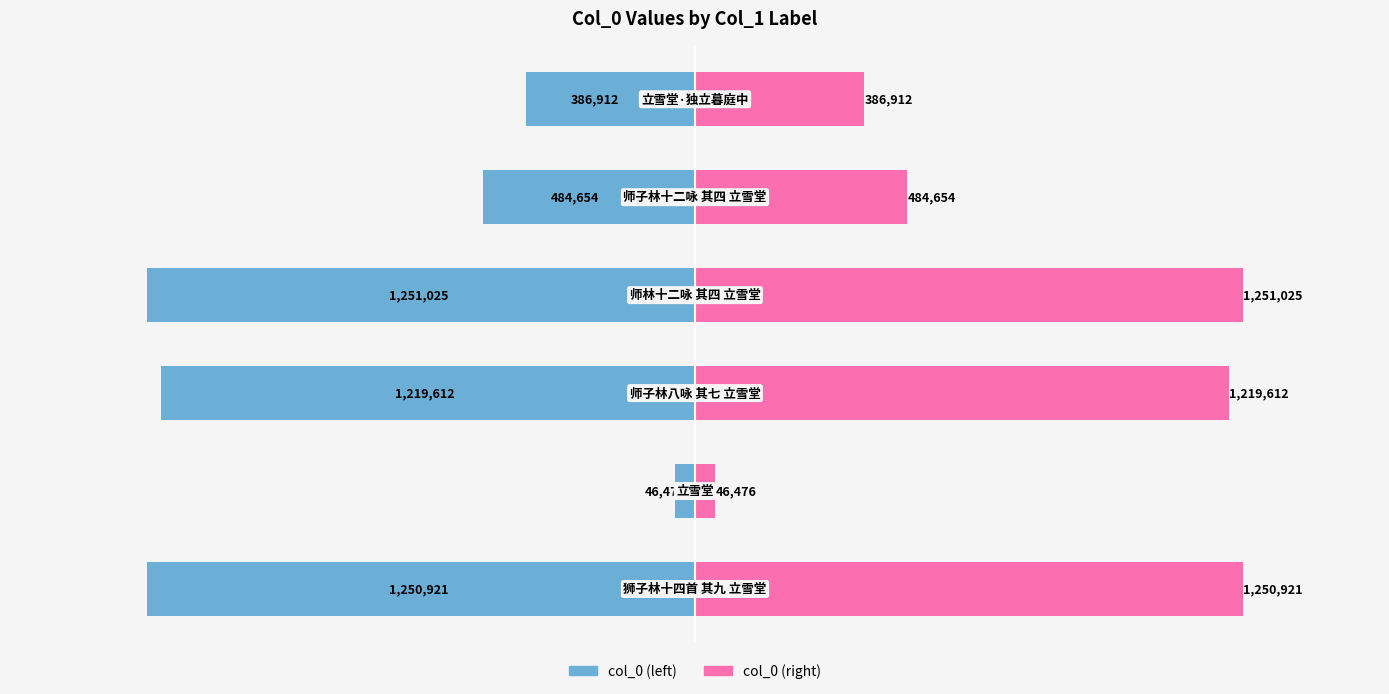

Reading left to right, extract all data points from this chart.

col_0 (left): −2.0=-1250921	−1.5=-46476	−1.0=-1219612	−0.5=-1251025	0.0=-484654	0.5=-386912
col_0 (right): −2.0=1250921	−1.5=46476	−1.0=1219612	−0.5=1251025	0.0=484654	0.5=386912